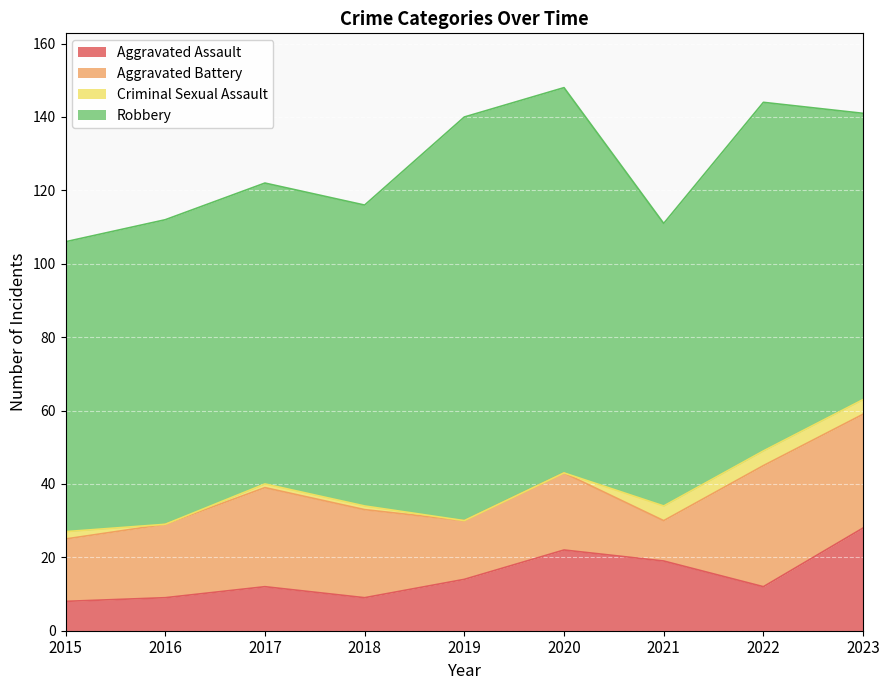

What is the difference between the maximum and minimum values in the Criminal Sexual Assault series?

4